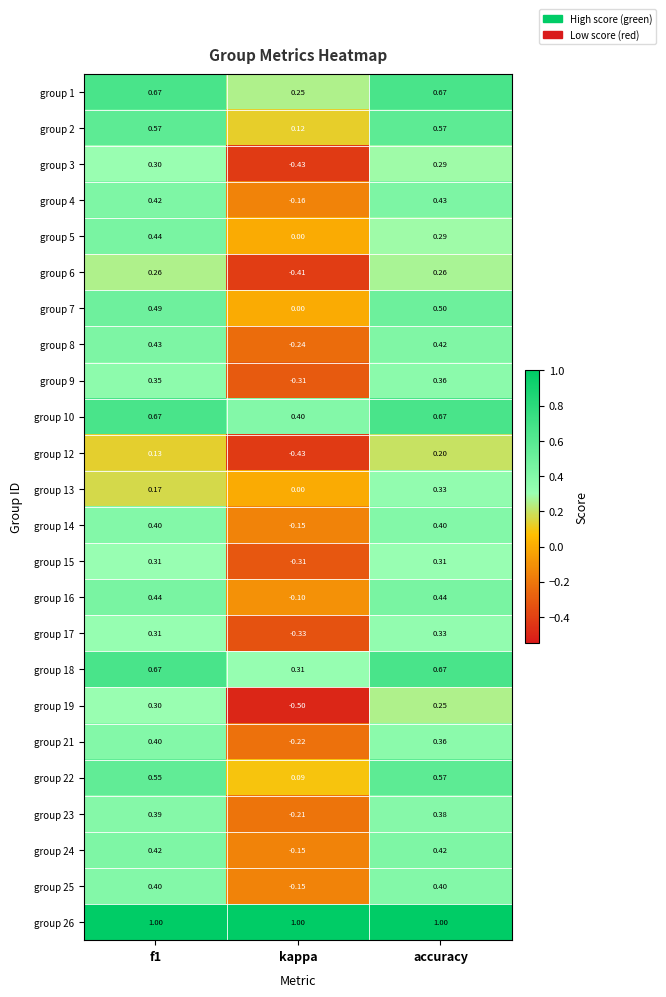

How many distinct data groups are displayed?

24